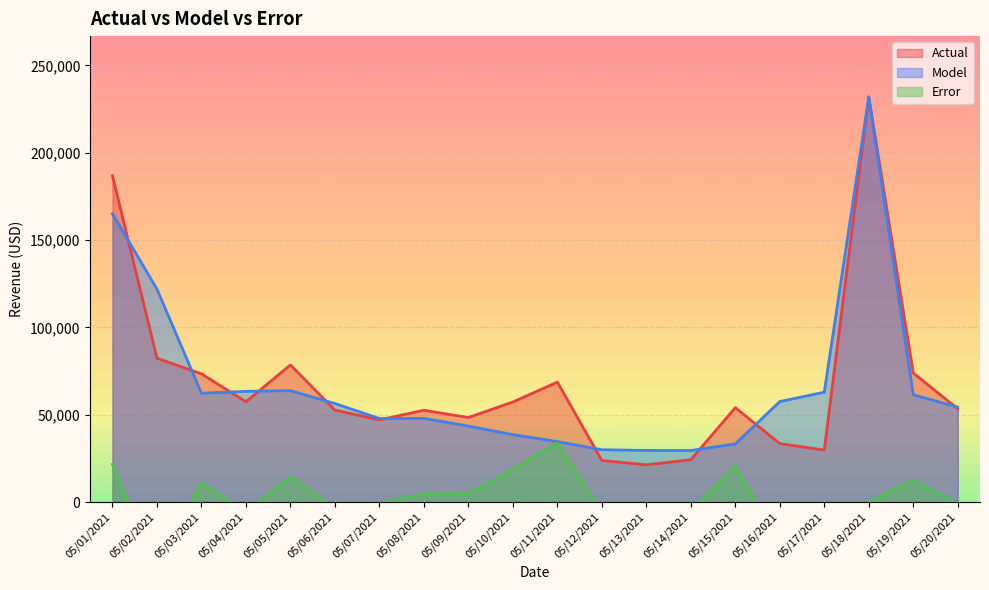

What are all the series names shown in the legend?

Actual, Model, Error